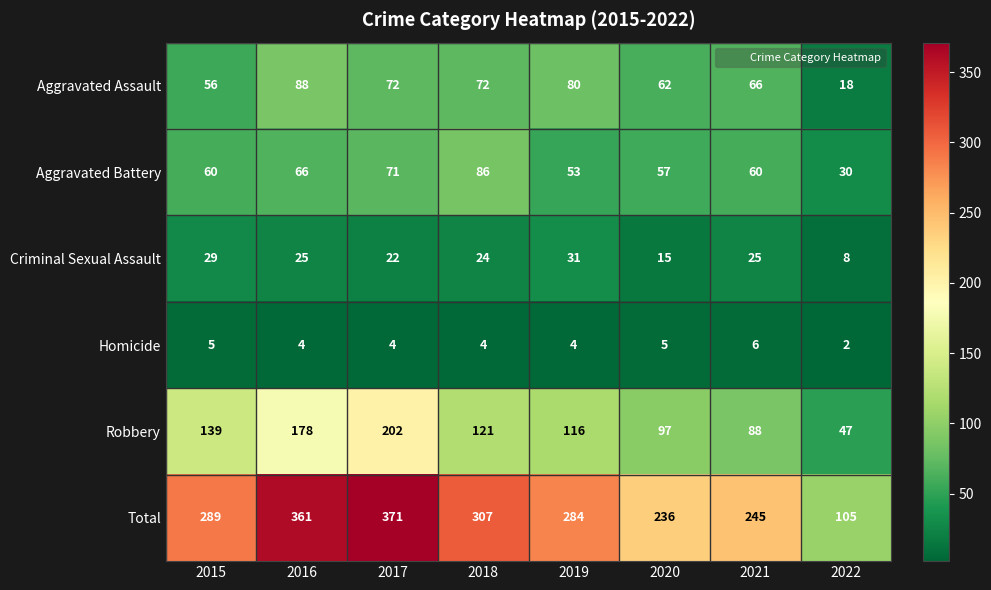

What is the sum of the Criminal Sexual Assault values at 2021 and 2019?

56